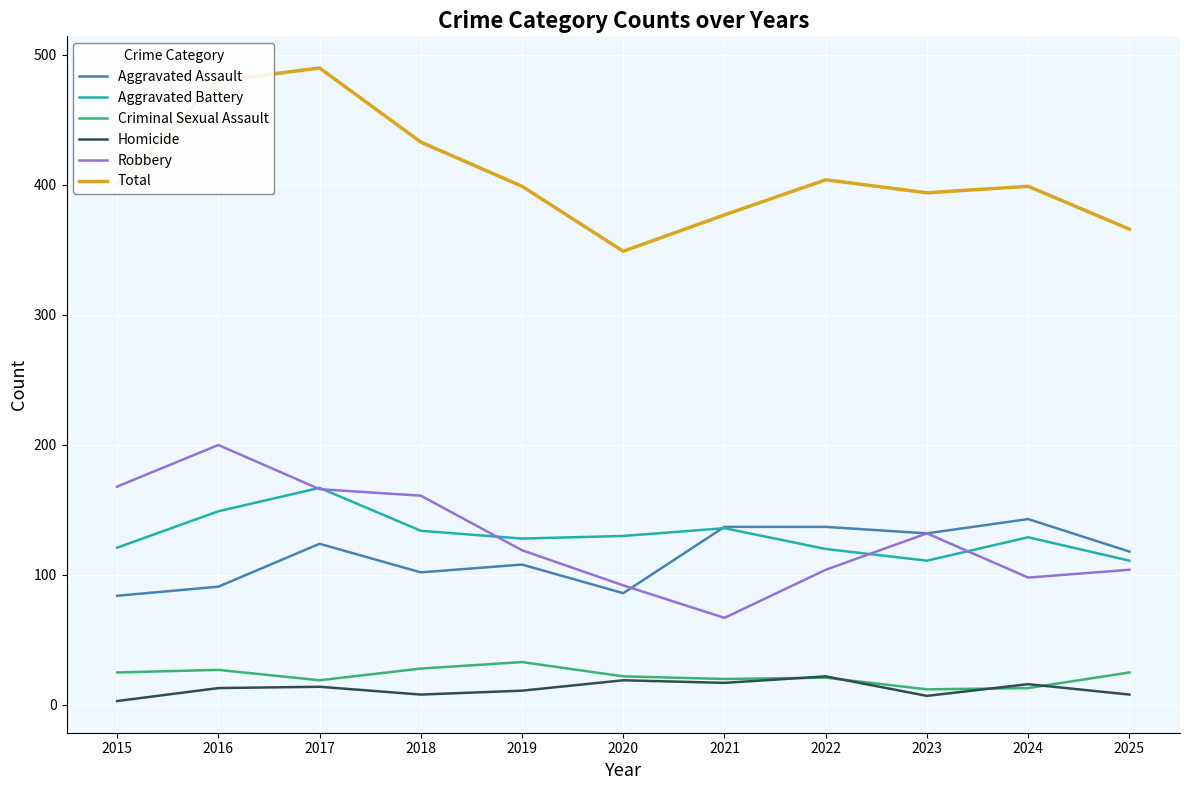

True or false: Aggravated Assault has a value of 118 at 2025.

True